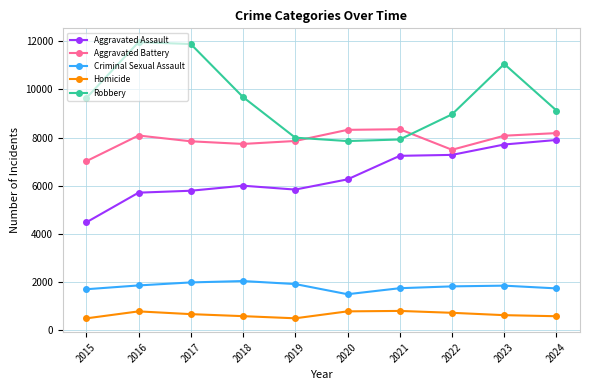

At which label does Homicide first exceed 672?

2016